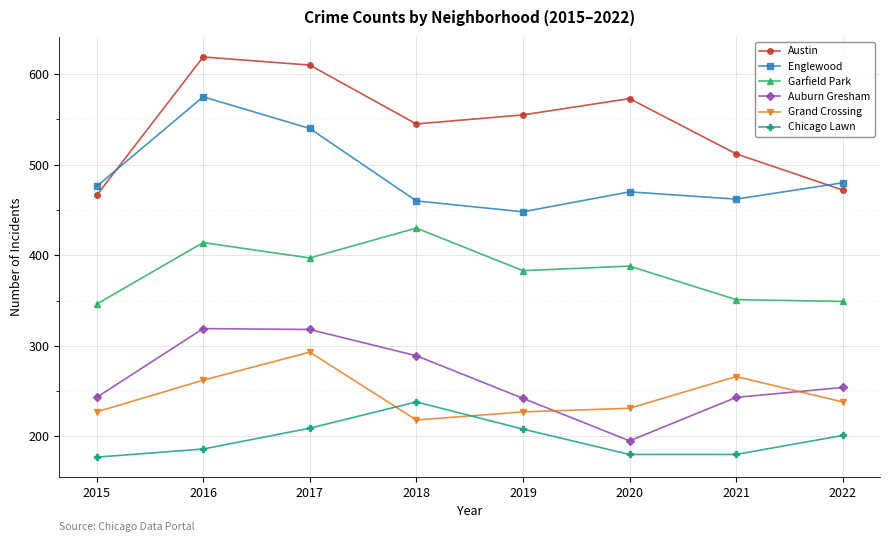

The value of Englewood at 2021 is 699. True or false?

False